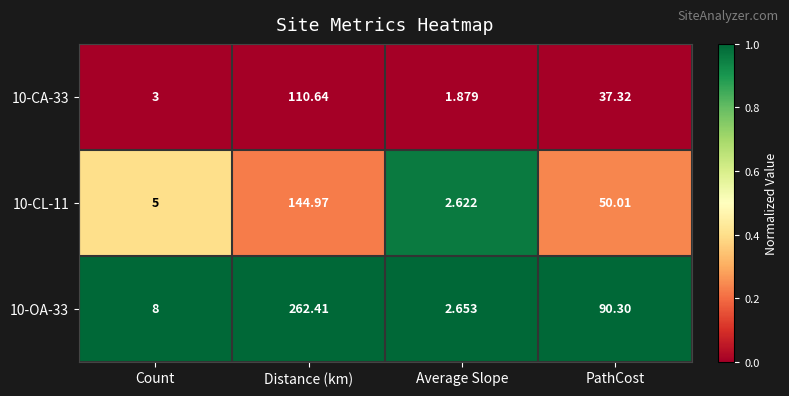

At which category is the sum across all series the highest?

Distance (km)